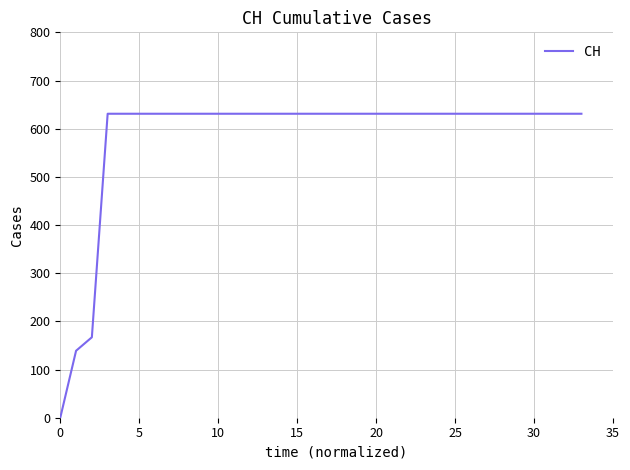

What is the greatest value displayed?

631